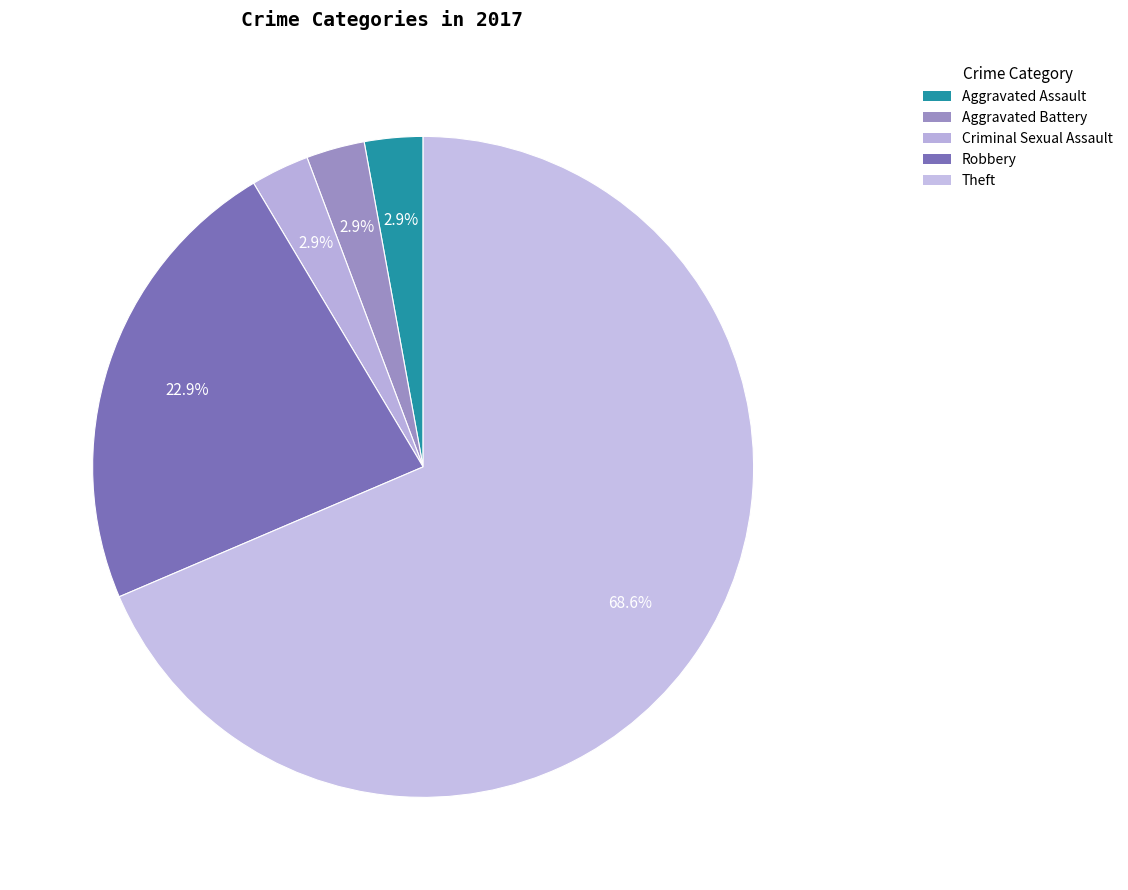

What is the change in value from Aggravated Assault to Theft?

+23